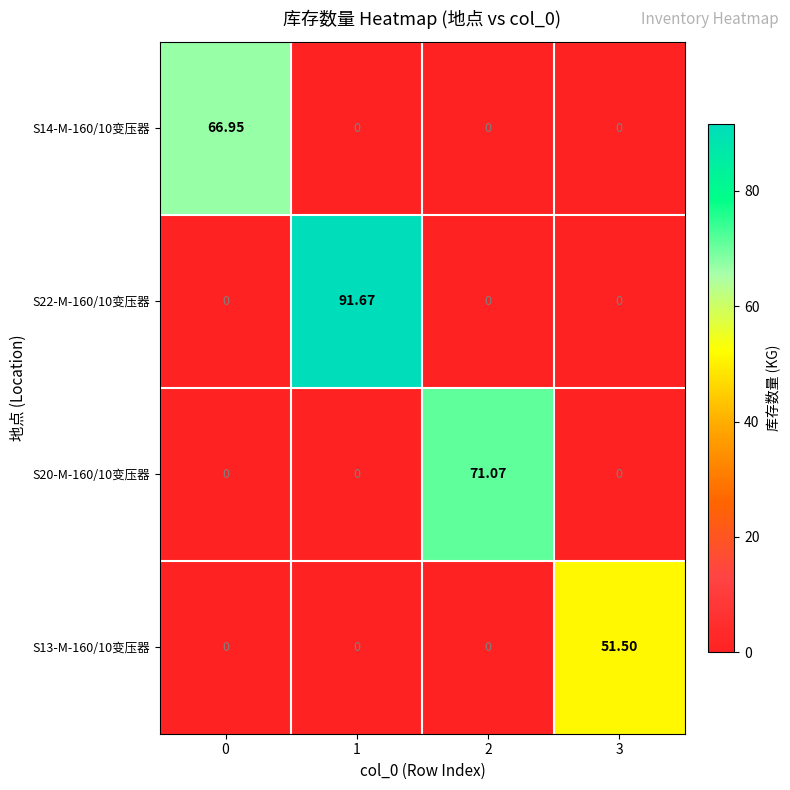

Reading right to left, what are all the values shown in this chart?

S14-M-160/10变压器: 3=0.0	2=0.0	1=0.0	0=67.0
S22-M-160/10变压器: 3=0.0	2=0.0	1=91.7	0=0.0
S20-M-160/10变压器: 3=0.0	2=71.1	1=0.0	0=0.0
S13-M-160/10变压器: 3=51.5	2=0.0	1=0.0	0=0.0